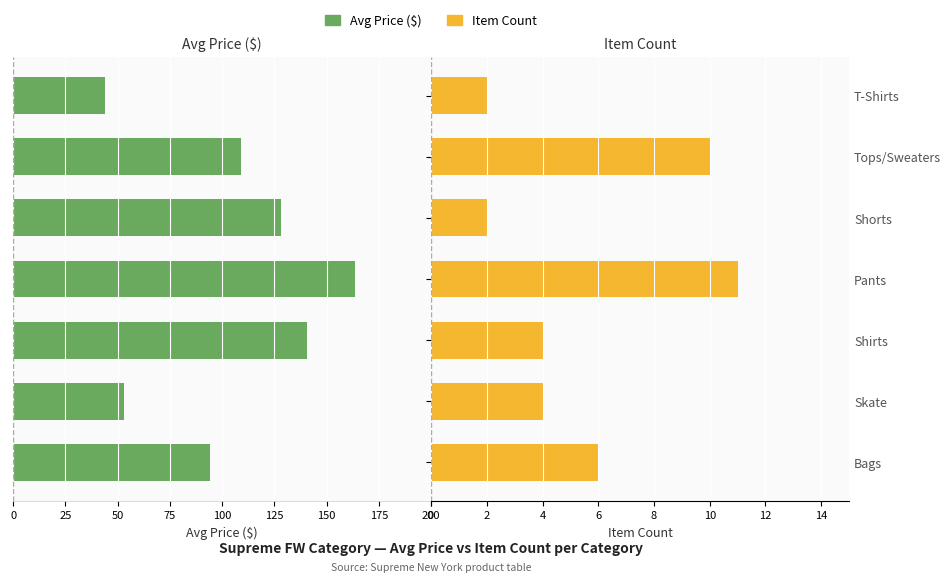

Does the chart contain stacked bars?

No